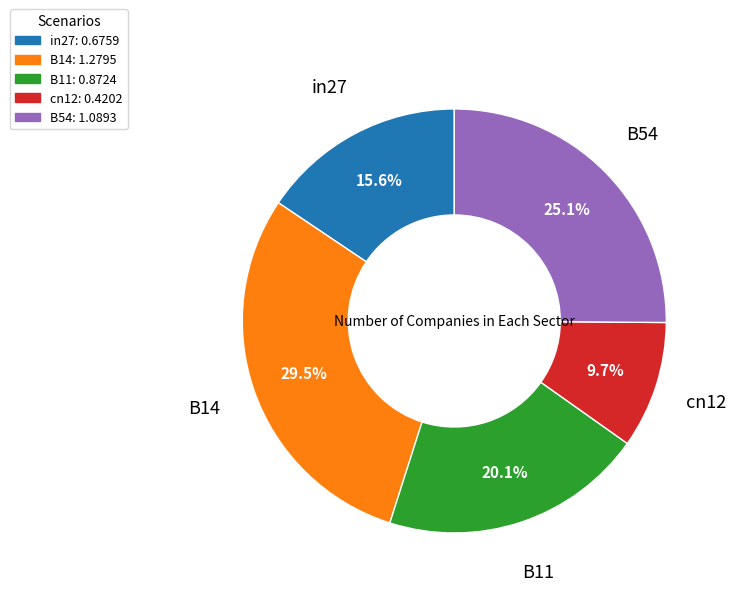

Do cn12 and B11 together represent more than half of the pie?

No